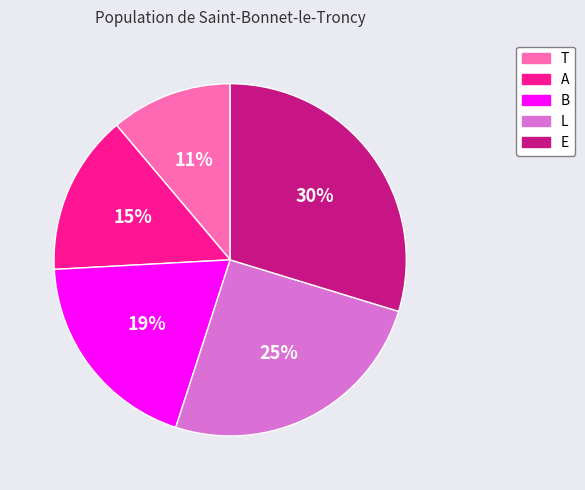

To the nearest percent, what portion does T represent?

11%